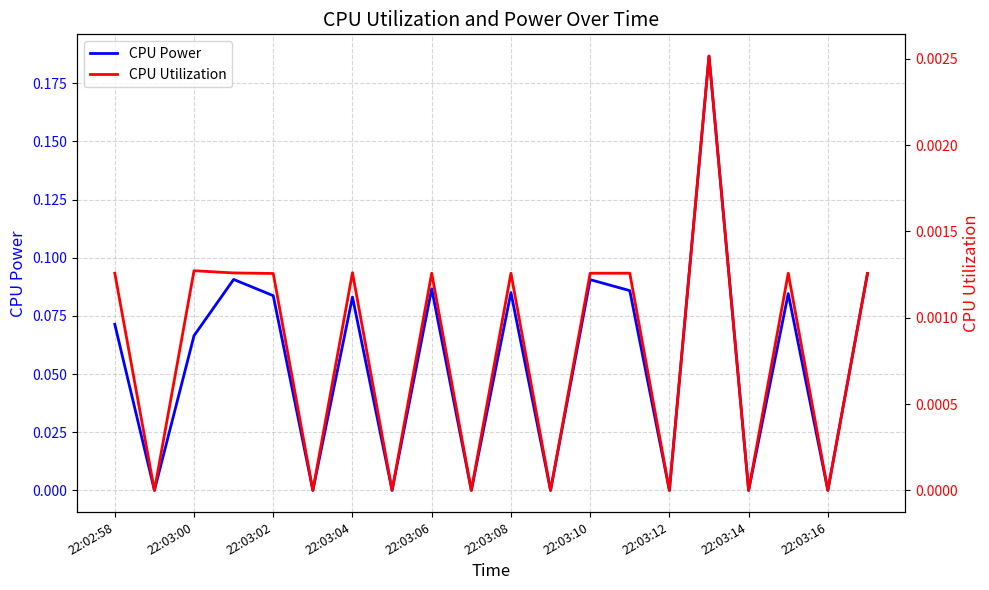

How many values in the CPU Power series exceed 0?

12